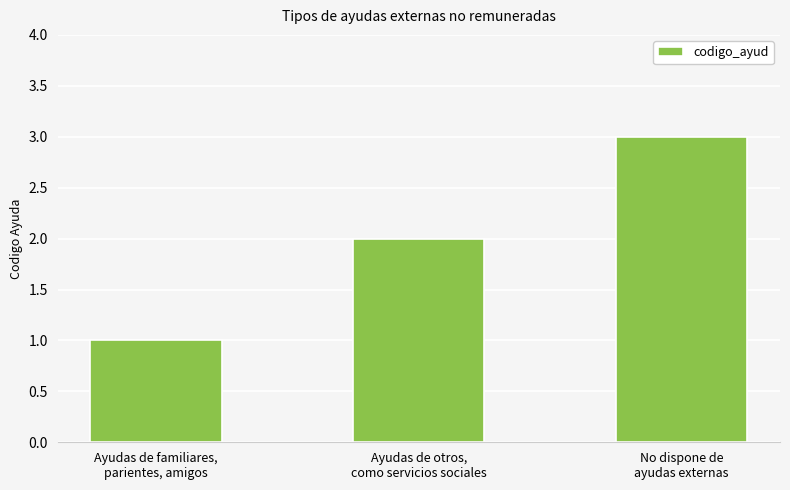

List the labels in order of value, largest first.

No dispone de
ayudas externas, Ayudas de otros,
como servicios sociales, Ayudas de familiares,
parientes, amigos